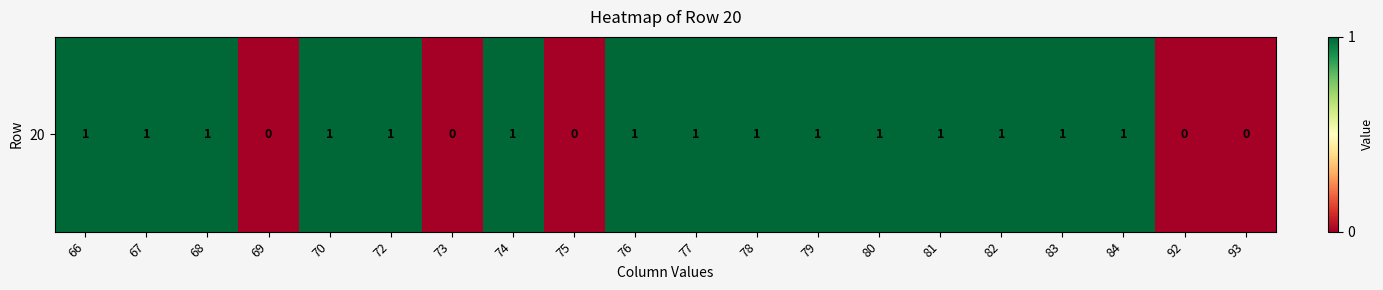

What is the average value?

1